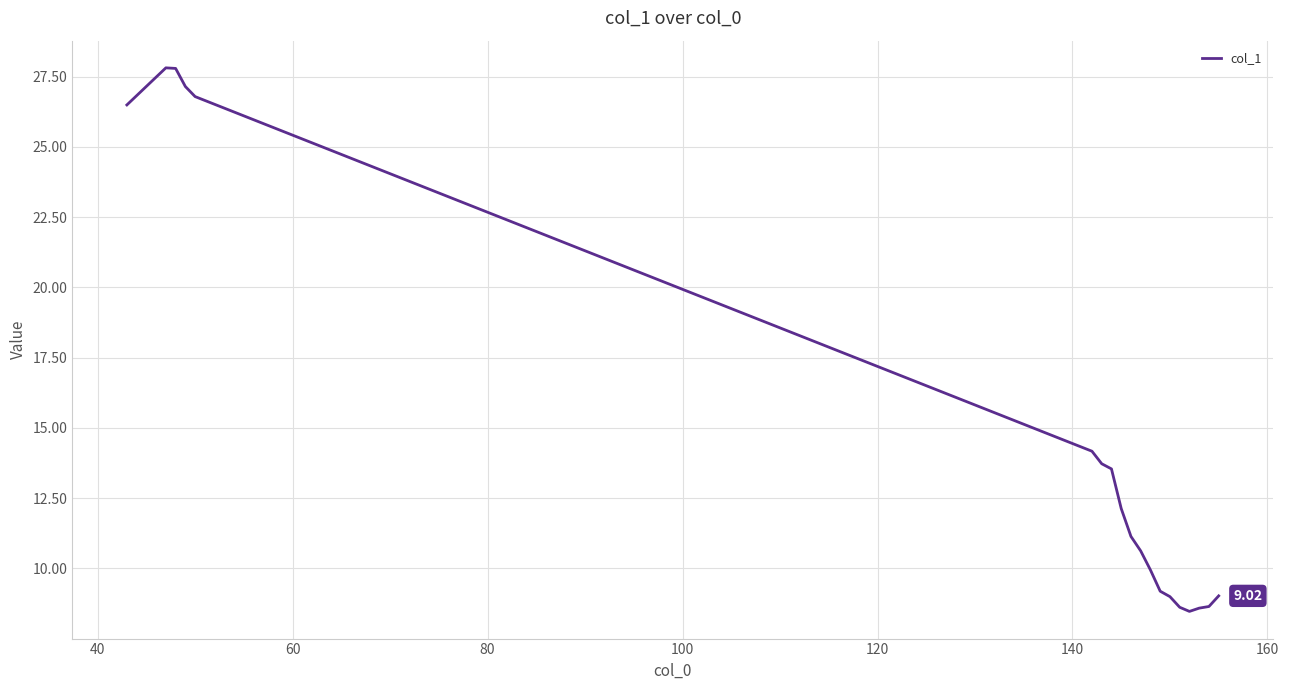

What is the difference between the maximum and minimum values?

19.3